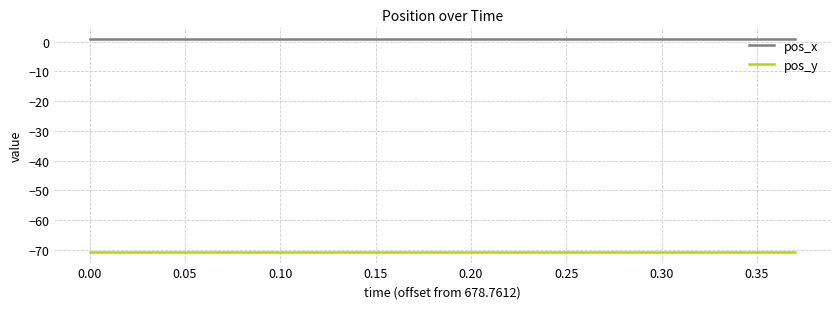

Rank the series by their maximum value, from lowest to highest.

pos_y, pos_x